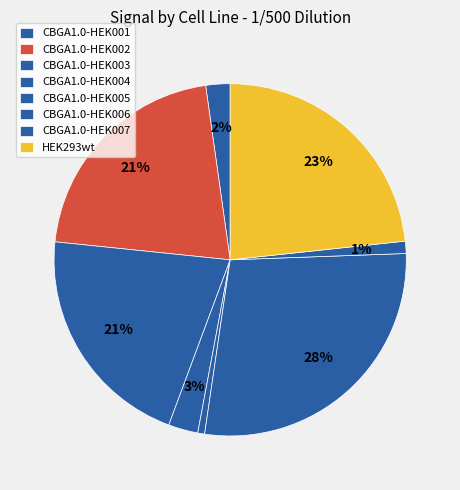

Approximately how many times larger is the value at CBGA1.0-HEK002 compared to CBGA1.0-HEK003?

1.0